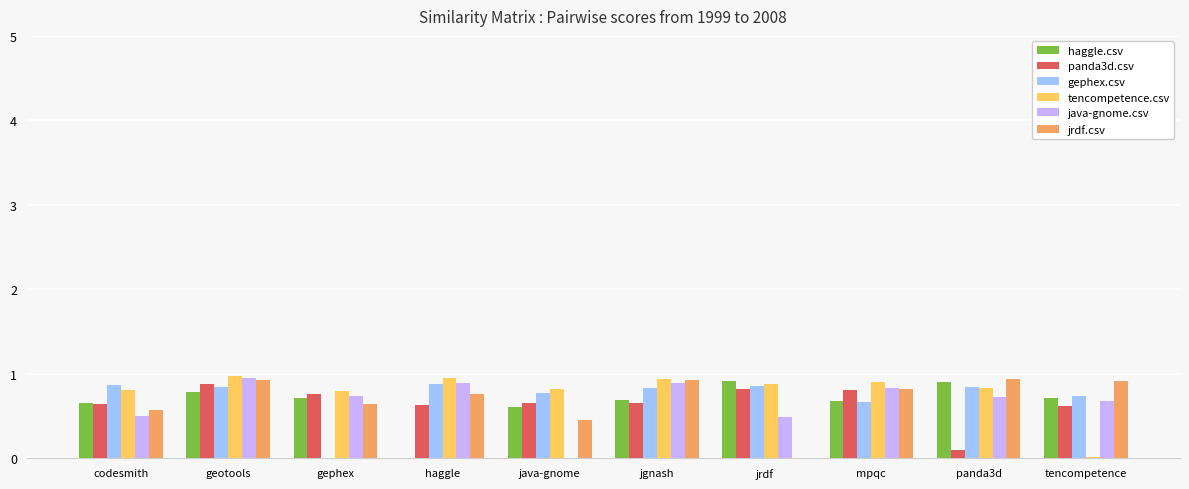

How many groups of bars are there?

10